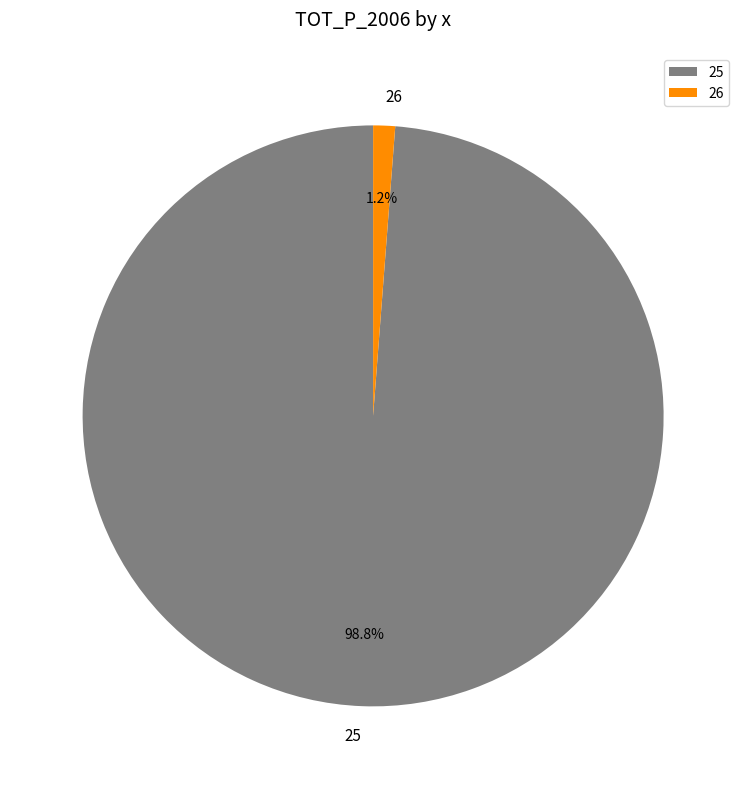

Is there a majority slice in this chart?

Yes